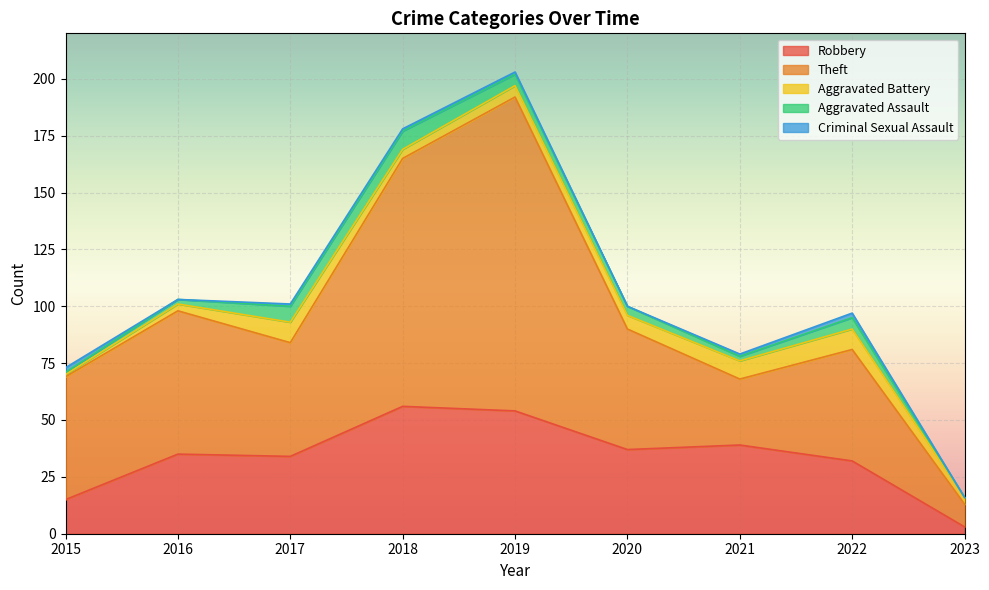

Reading left to right, list all the values displayed in this chart.

Robbery: 2015=15	2016=35	2017=34	2018=56	2019=54	2020=37	2021=39	2022=32	2023=3
Theft: 2015=54	2016=63	2017=50	2018=109	2019=138	2020=53	2021=29	2022=49	2023=10
Aggravated Battery: 2015=1	2016=3	2017=9	2018=4	2019=5	2020=6	2021=8	2022=9	2023=3
Aggravated Assault: 2015=1	2016=2	2017=7	2018=8	2019=5	2020=4	2021=2	2022=5	2023=0
Criminal Sexual Assault: 2015=2	2016=0	2017=1	2018=1	2019=1	2020=0	2021=1	2022=2	2023=0